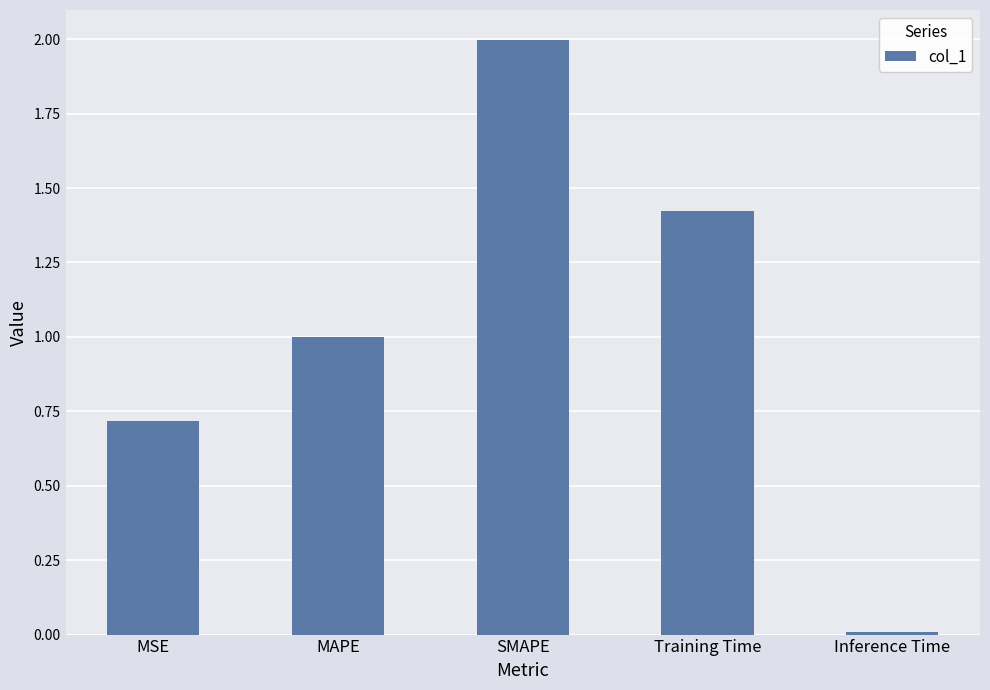

Which category has the highest value across all series?

SMAPE